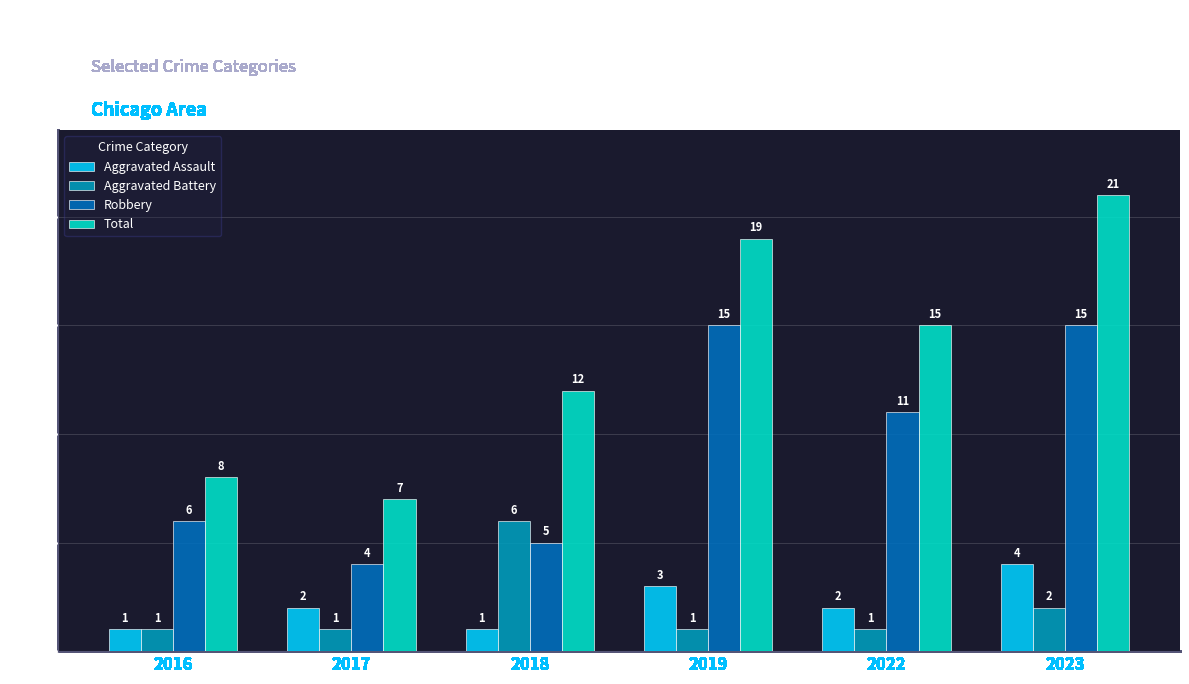

Which label corresponds to the largest value in the chart?

2023